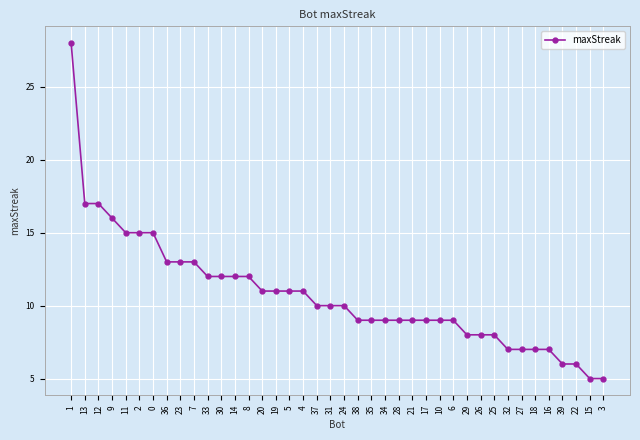

What is the change in value from 20 to 32?

-4